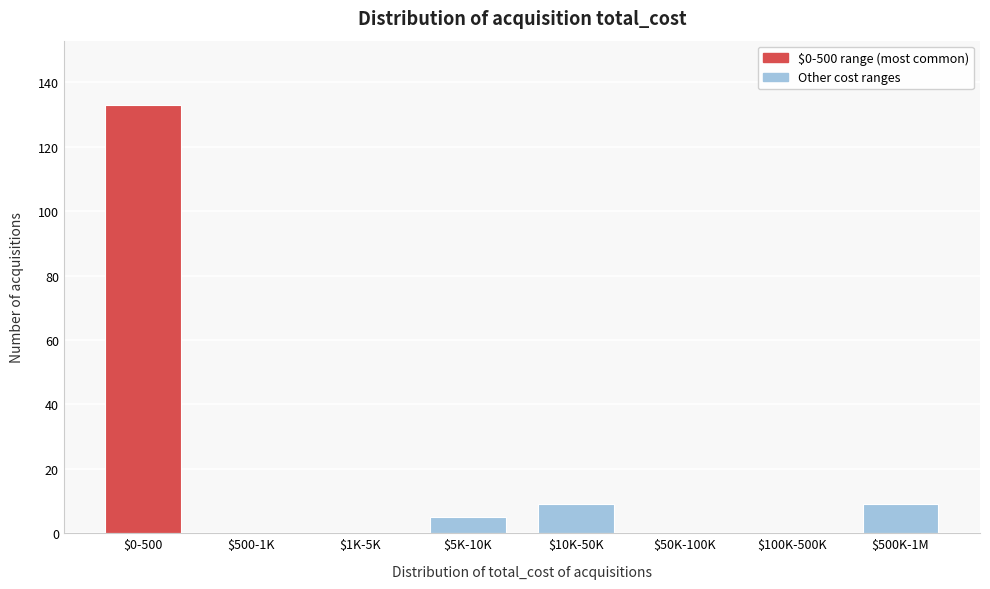

What is the greatest value displayed?

133